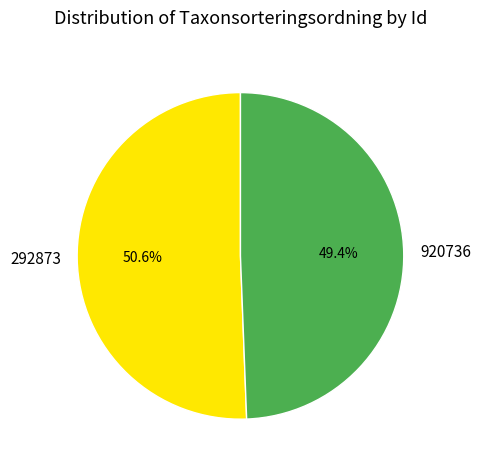

Is there a majority slice in this chart?

Yes